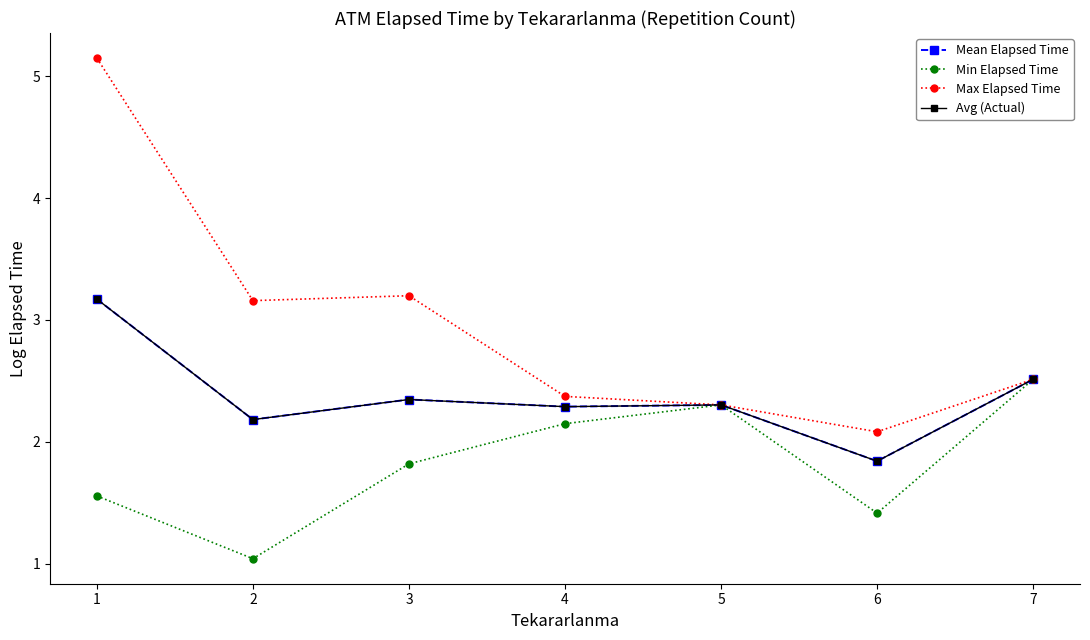

Is the value of Max Elapsed Time at 6 greater than the value of Mean Elapsed Time at 5?

No